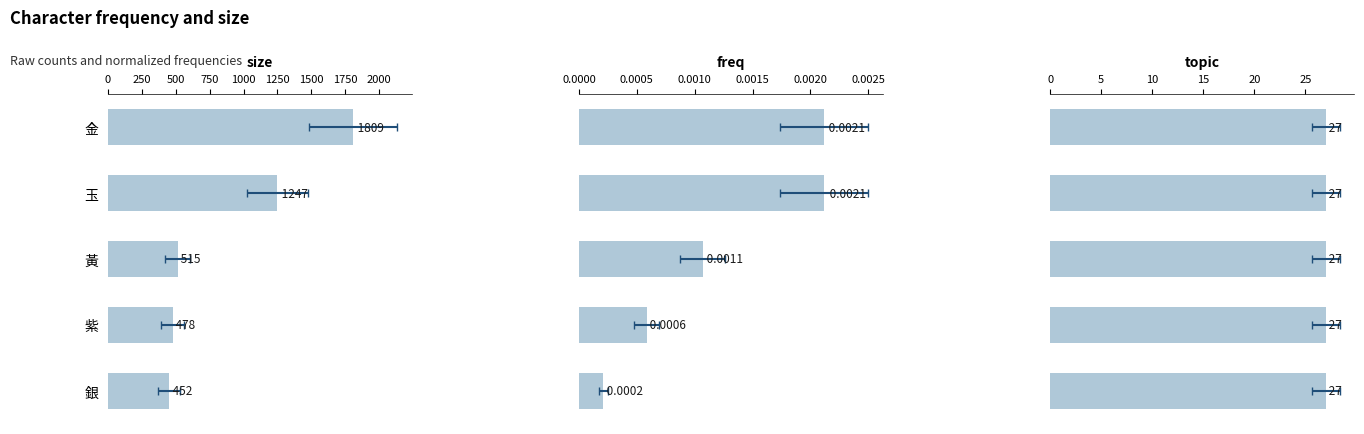

Which series has the largest range (max minus min)?

size